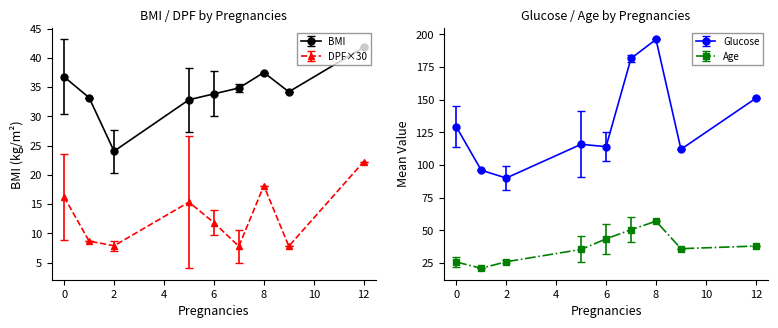

How many data points in DPF×30 are less than 11?

4